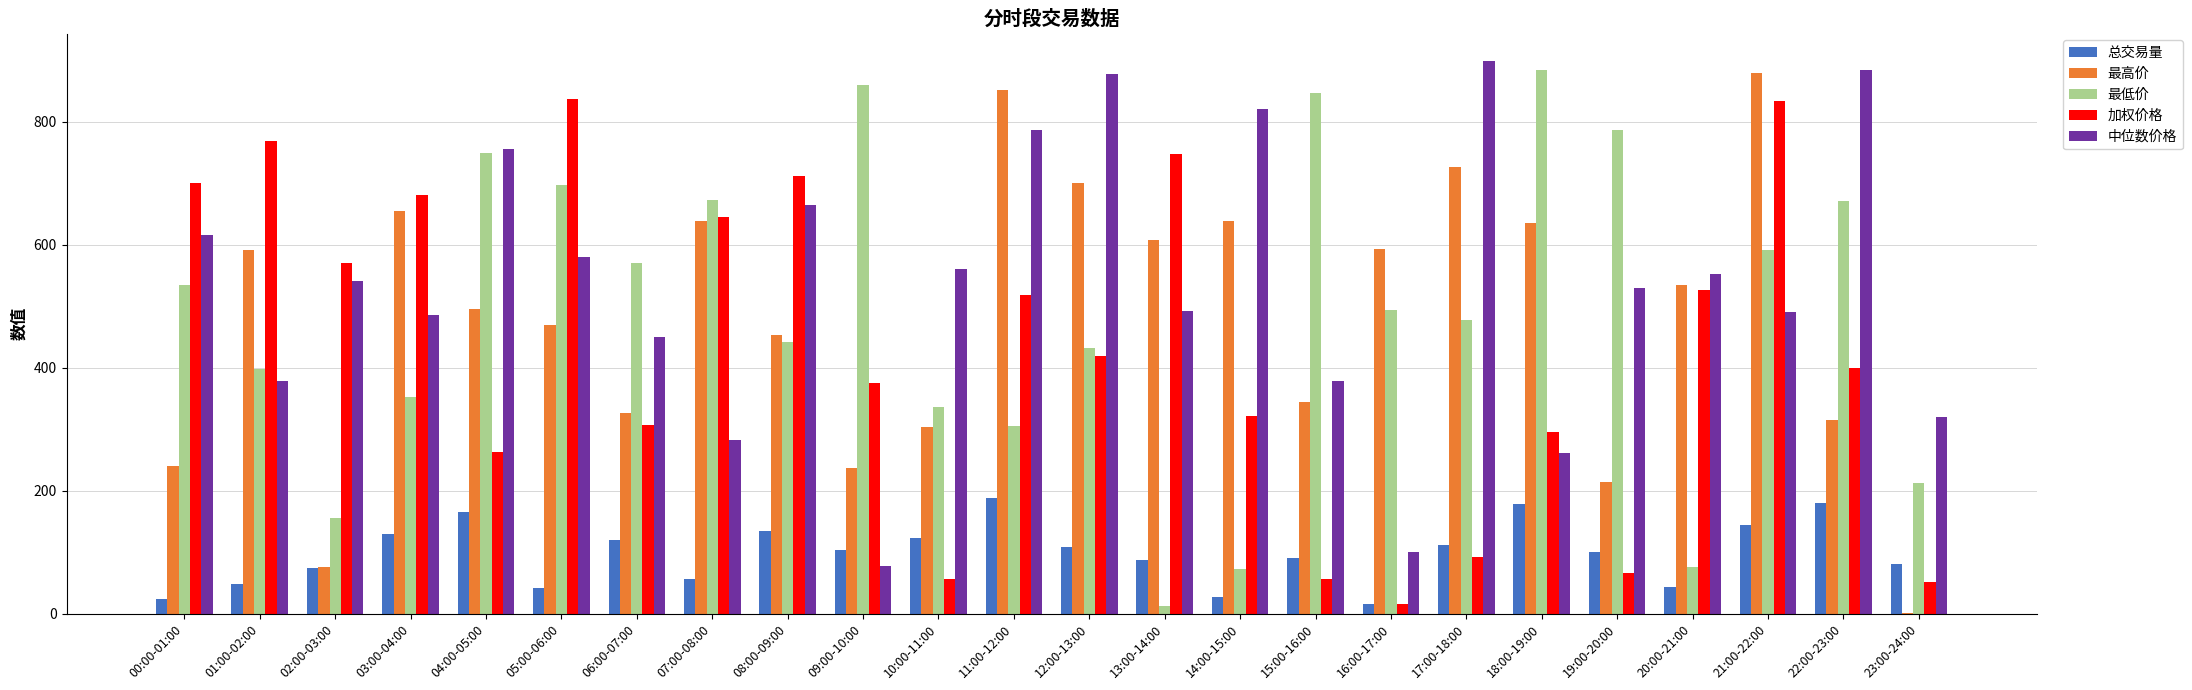

The 加权价格 series shows 833.5 at 21:00-22:00. True or false?

True